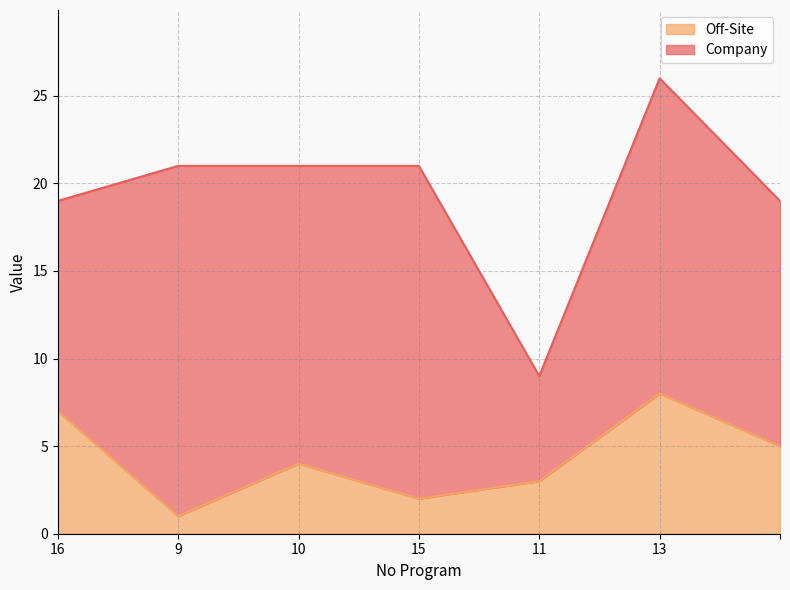

Rank the categories by value from lowest to highest.

9, 15, 11, 10, , 16, 13